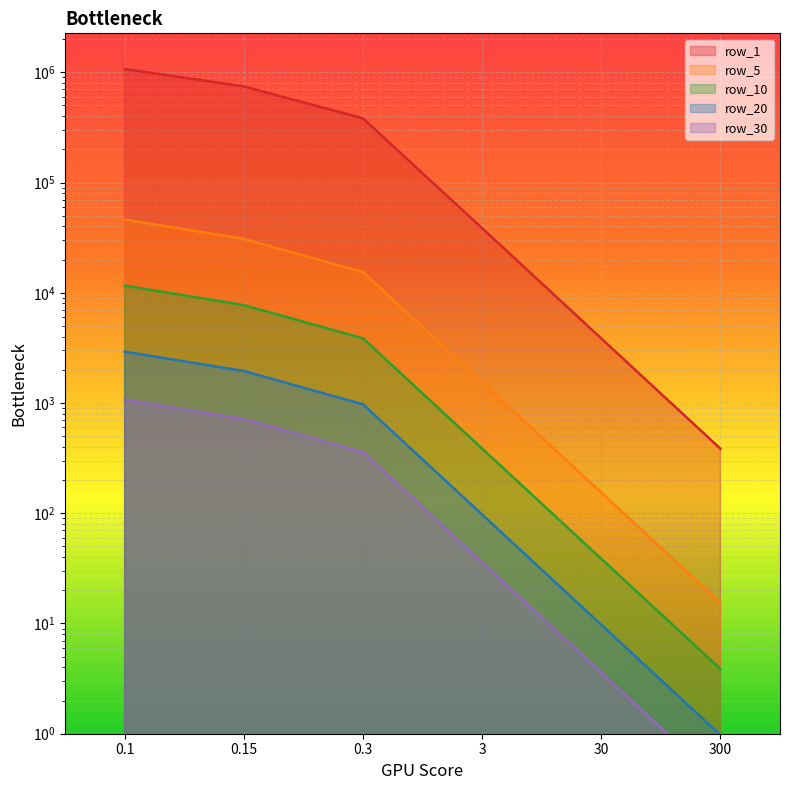

Which series has the widest spread of values?

row_1